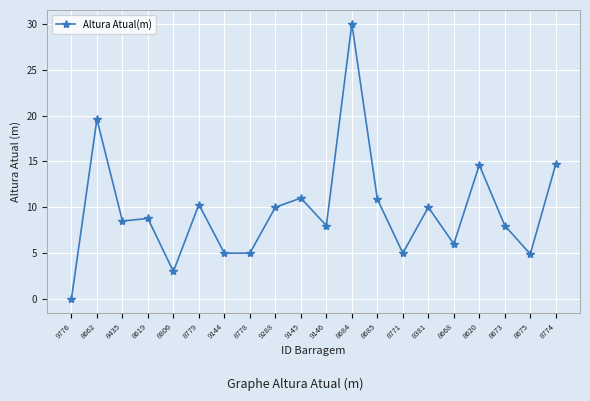

How many data points does each series have?

20